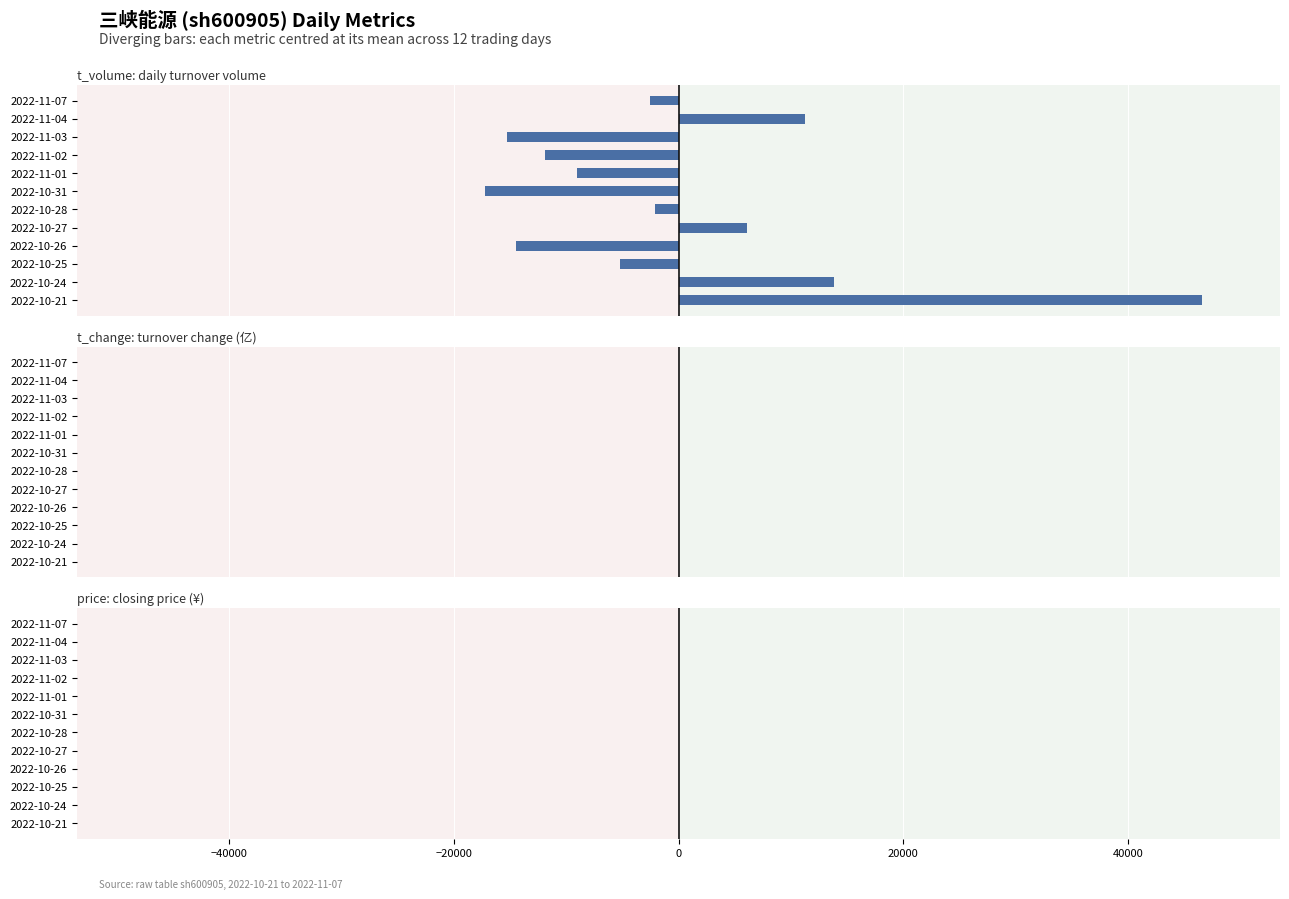

Is it true that price (centred) equals -0.3 at 2022-10-31?

False